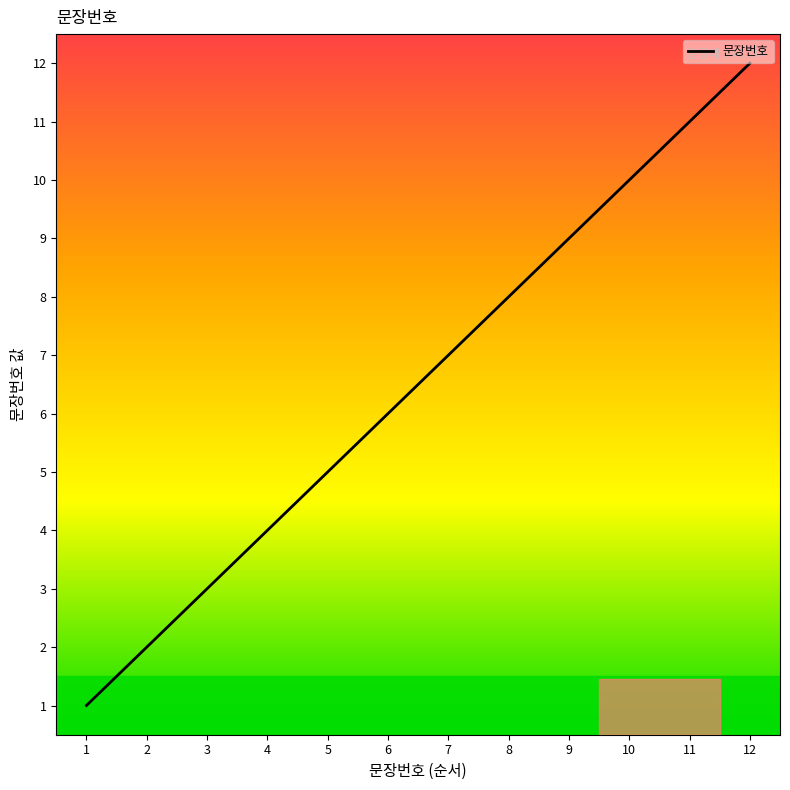

True or false: the data has more than 2 interior local peaks.

False